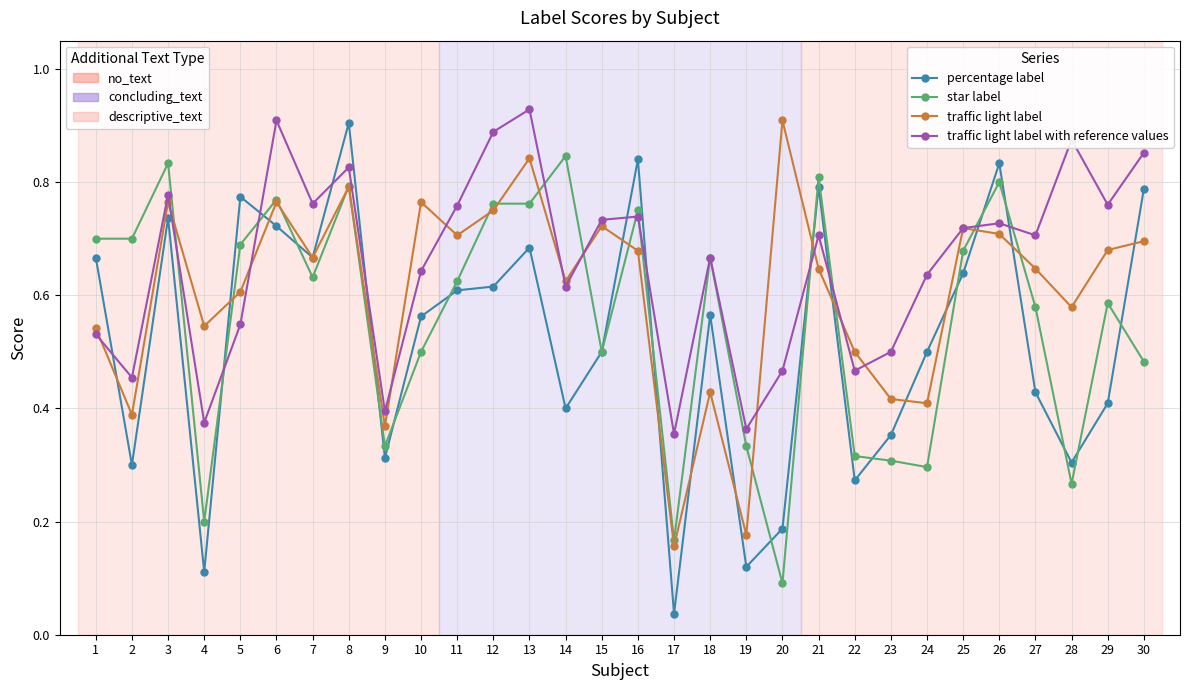

At which category is the sum across all series the highest?

8